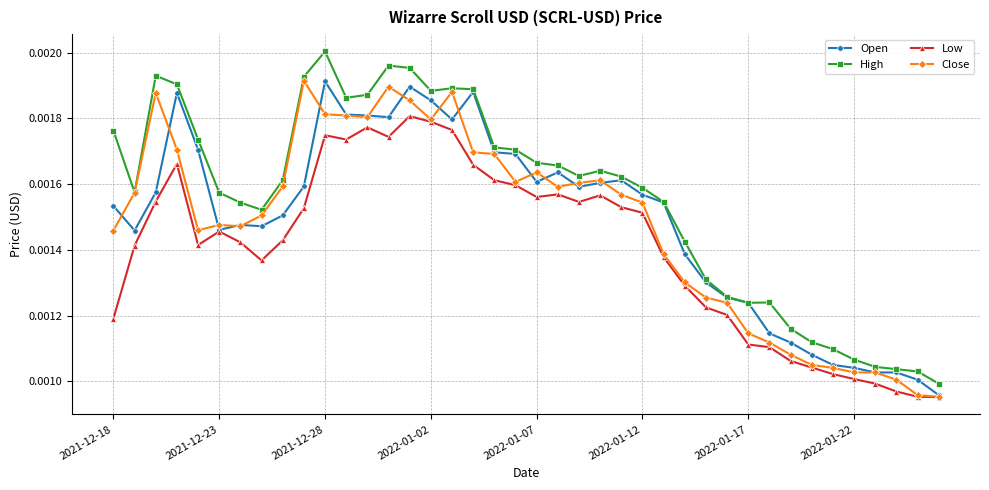

Count the Close values in the range 0 to 1.

40